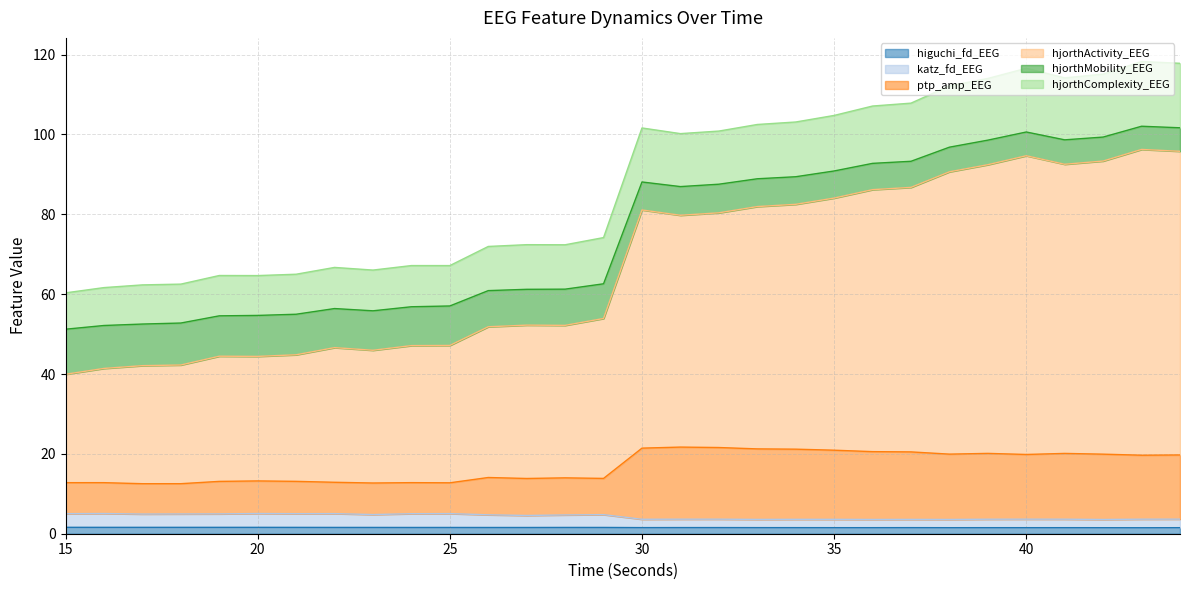

The value of ptp_amp_EEG at 33 is 21.2. True or false?

True